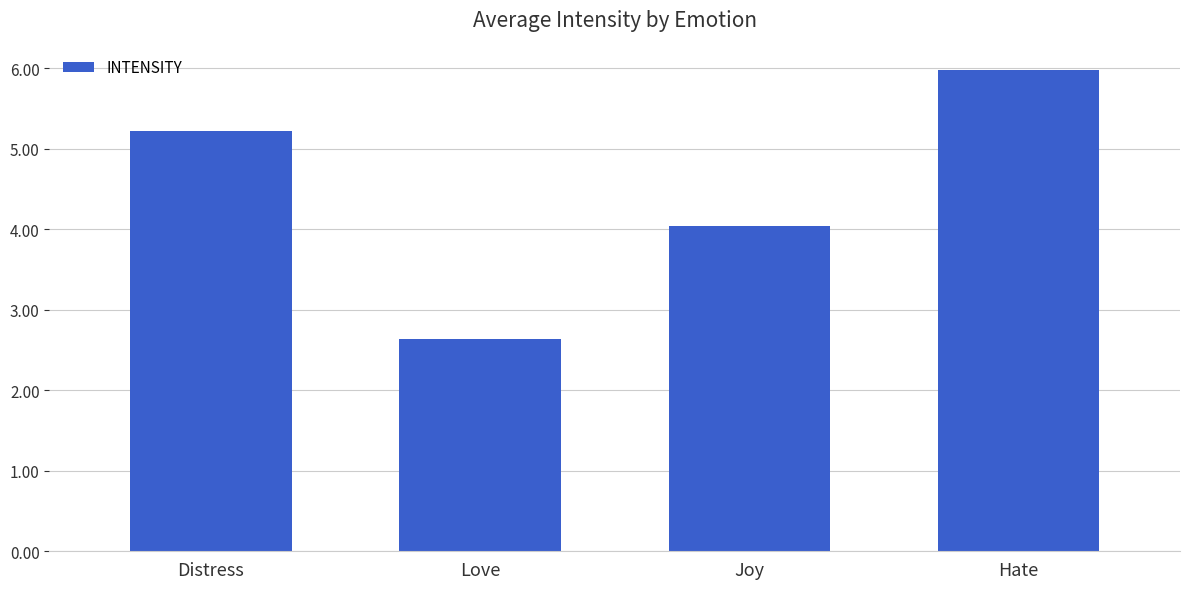

What is the greatest value displayed?

6.0